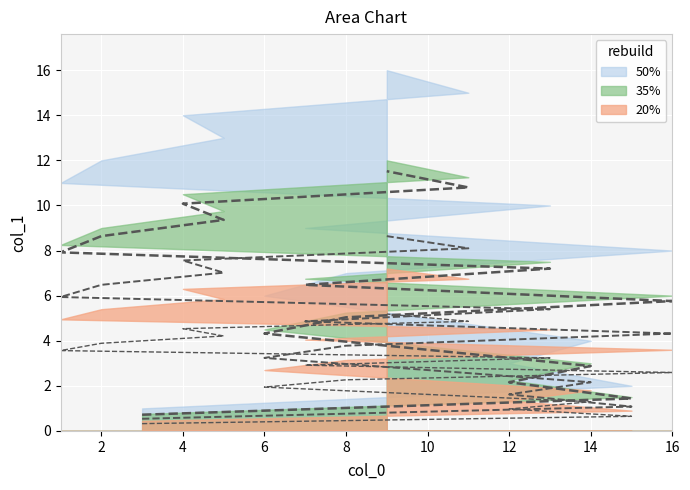

At how many categories does at least one series exceed 6?

8